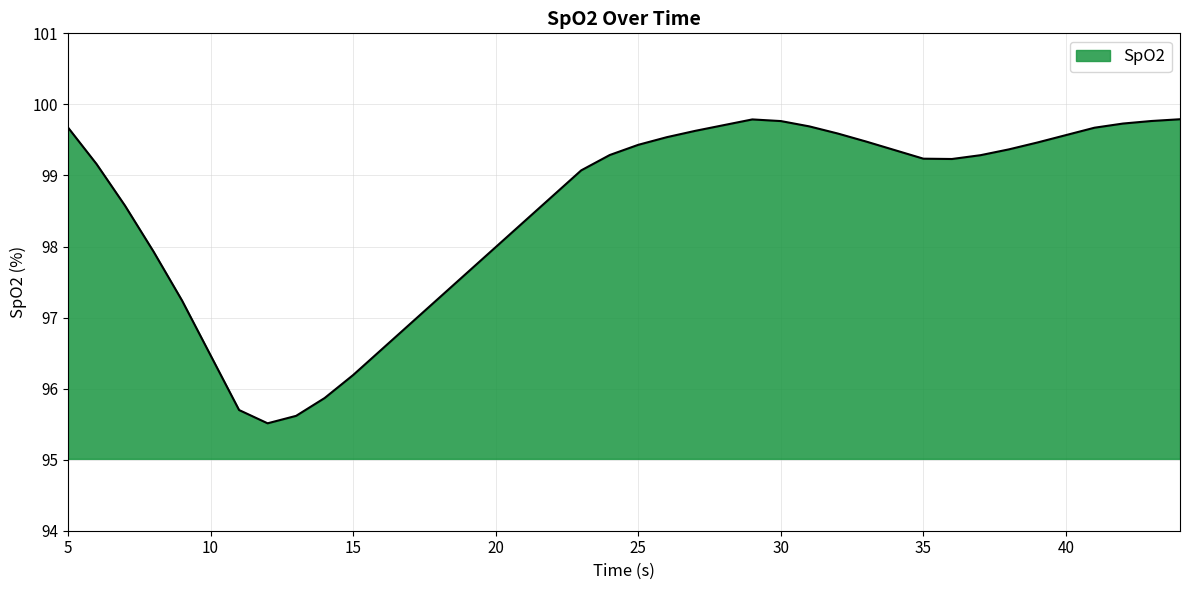

What is the smallest value displayed?

95.5